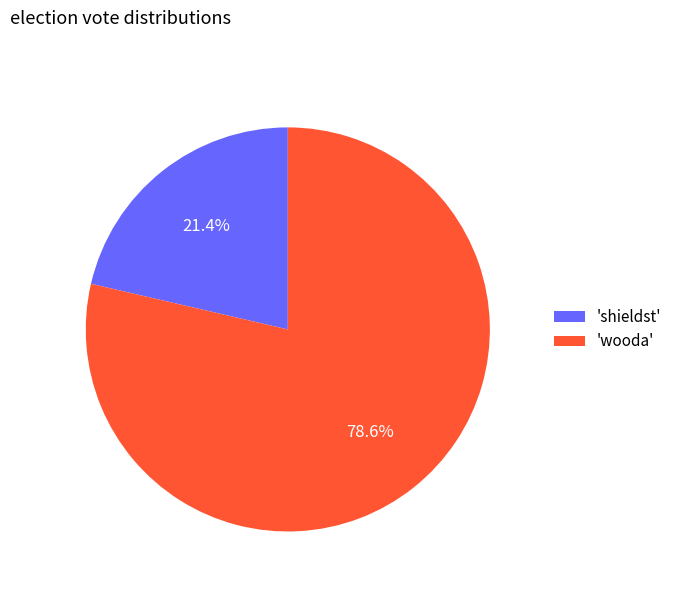

Between 'wooda' and 'shieldst', which is larger?

'wooda'